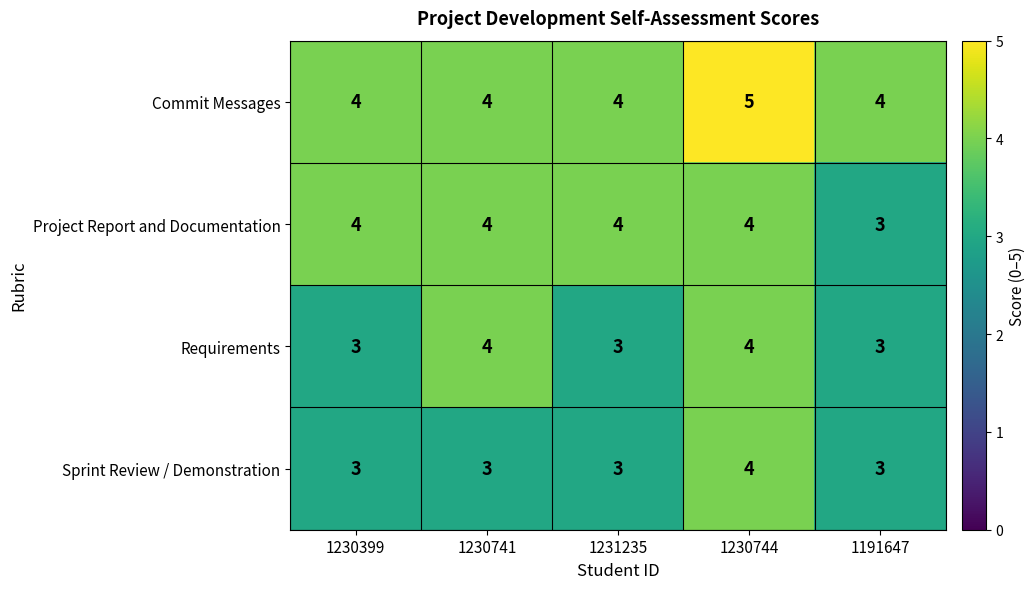

What is the total value across all series at 1231235?

14